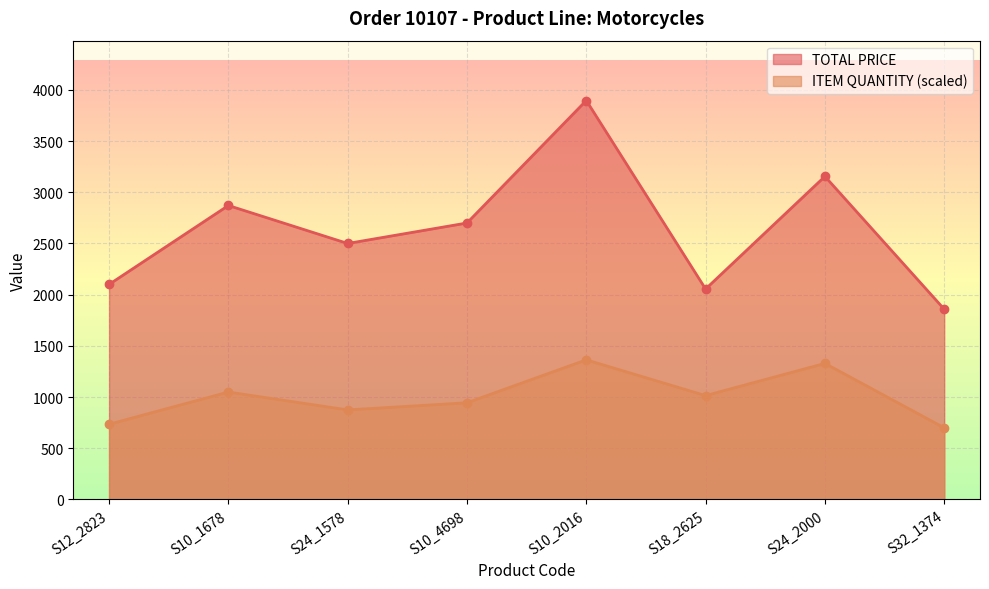

Rank the series by their average value, from lowest to highest.

ITEM QUANTITY (scaled), TOTAL PRICE